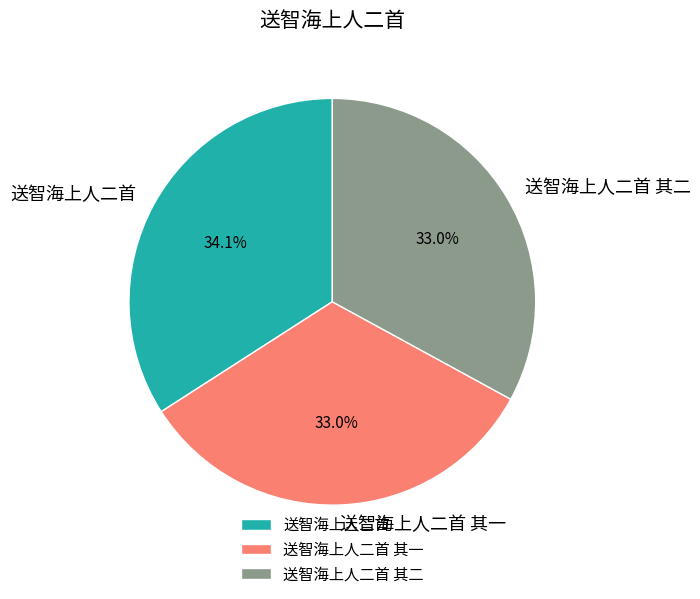

Is it true that 送智海上人二首 其一 is 33% of the pie?

True